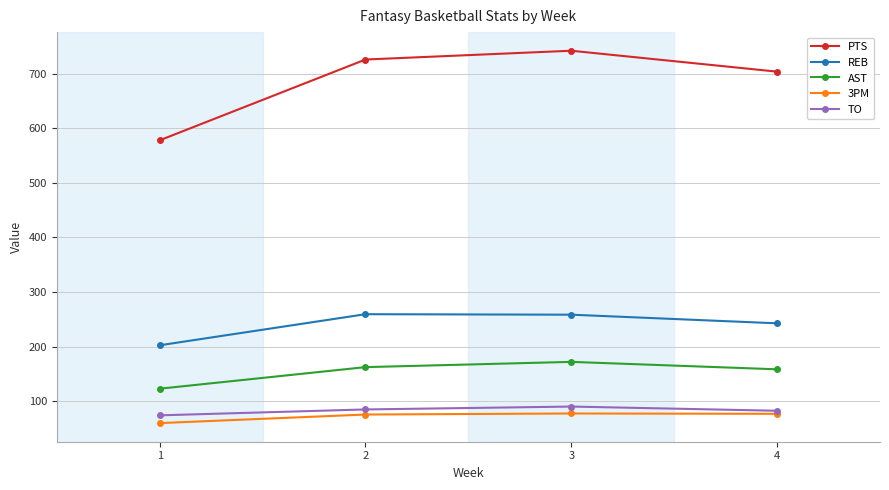

Read the 3PM value at 2.

75.8